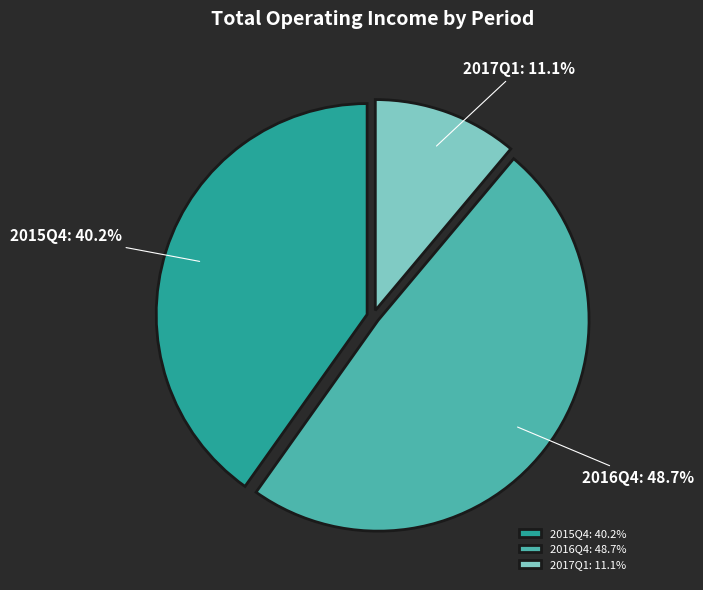

True or false: 2016Q4 accounts for 38% of the total.

False